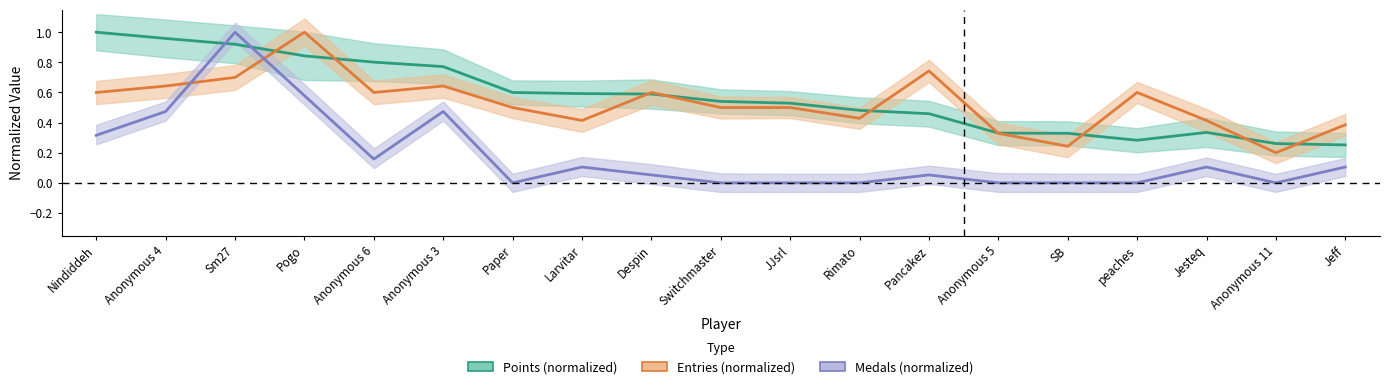

Reading left to right, extract all data points from this chart.

Points (normalized): 1.0	1.0	0.9	0.8	0.8	0.8	0.6	0.6	0.6	0.5	0.5	0.5	0.5	0.3	0.3	0.3	0.3	0.3	0.3
Entries (normalized): 0.6	0.6	0.7	1.0	0.6	0.6	0.5	0.4	0.6	0.5	0.5	0.4	0.7	0.3	0.2	0.6	0.4	0.2	0.4
Medals (normalized): 0.3	0.5	1.0	0.6	0.2	0.5	0.0	0.1	0.1	0.0	0.0	0.0	0.1	0.0	0.0	0.0	0.1	0.0	0.1